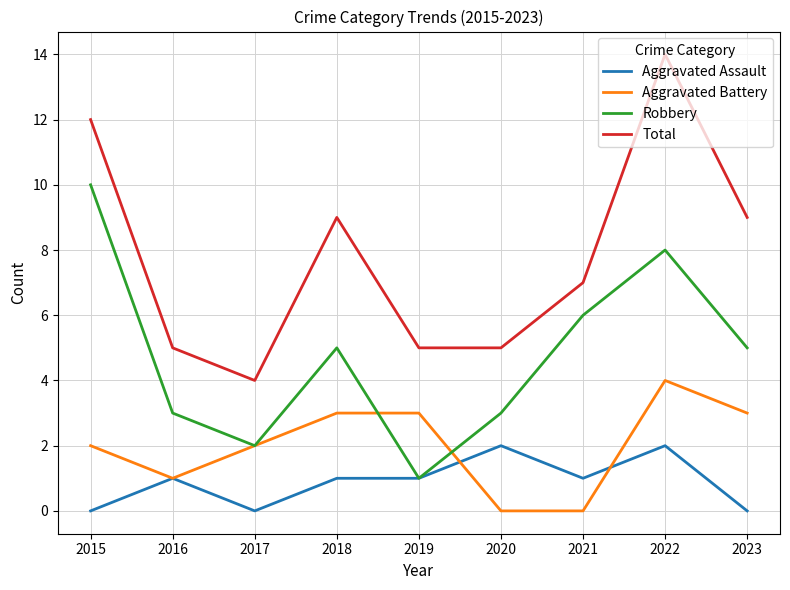

Reading left to right, list all the values displayed in this chart.

Aggravated Assault: 0	1	0	1	1	2	1	2	0
Aggravated Battery: 2	1	2	3	3	0	0	4	3
Robbery: 10	3	2	5	1	3	6	8	5
Total: 12	5	4	9	5	5	7	14	9